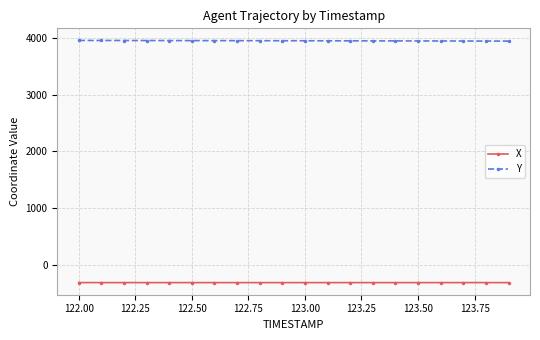

At how many categories does at least one series exceed 116?

20